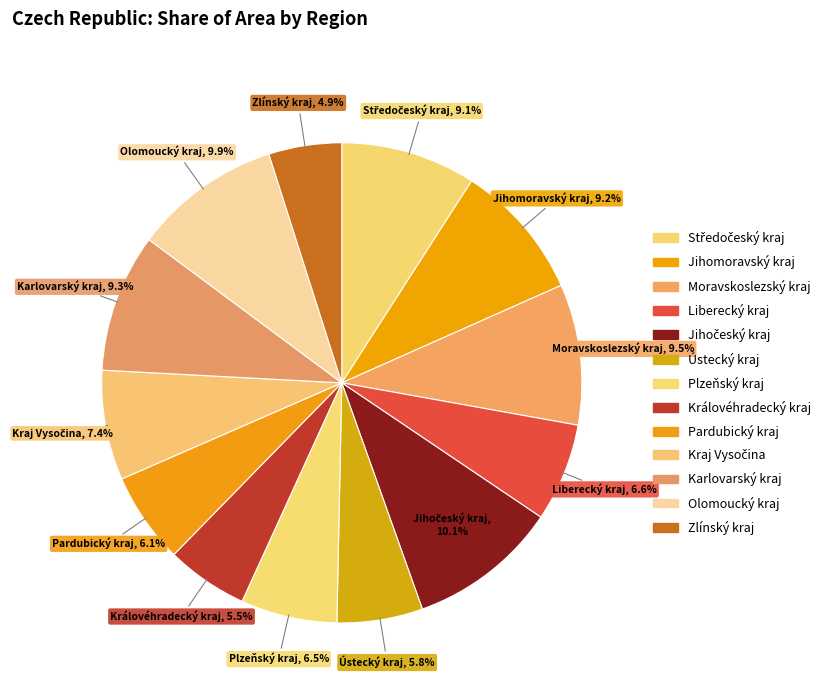

Is there a majority slice in this chart?

No